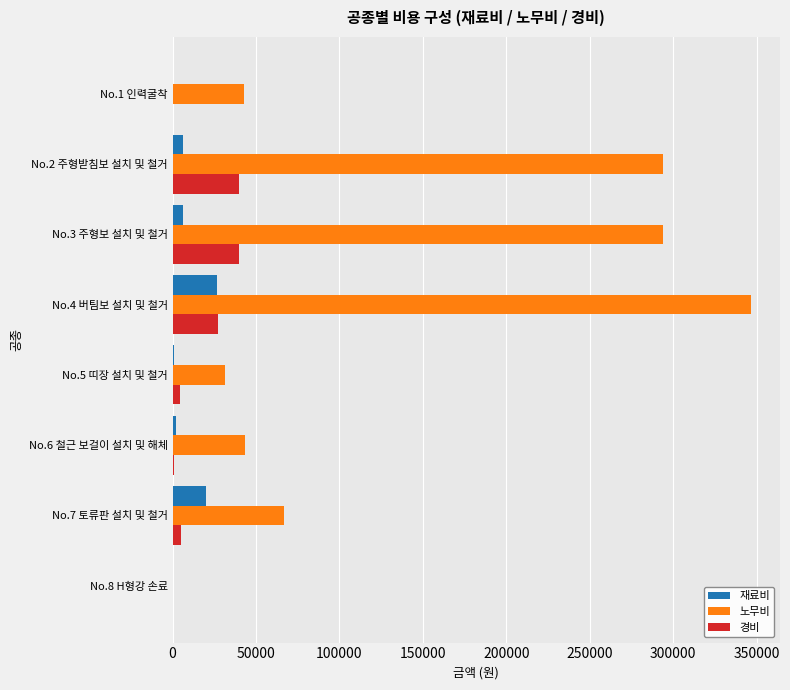

What is the greatest value displayed?

346596